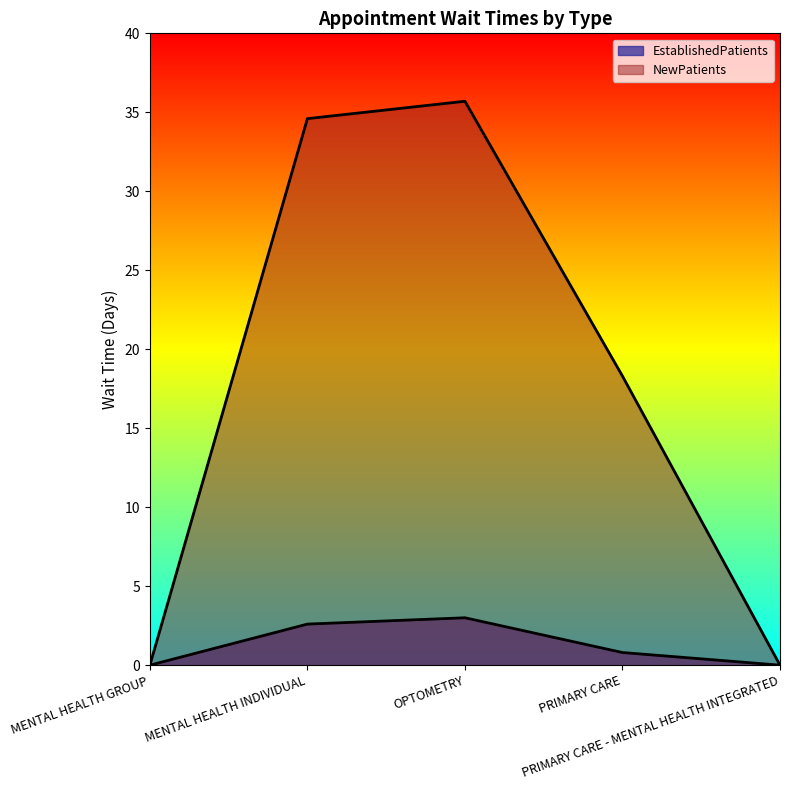

Where is EstablishedPatients nearest to the value 1?

PRIMARY CARE